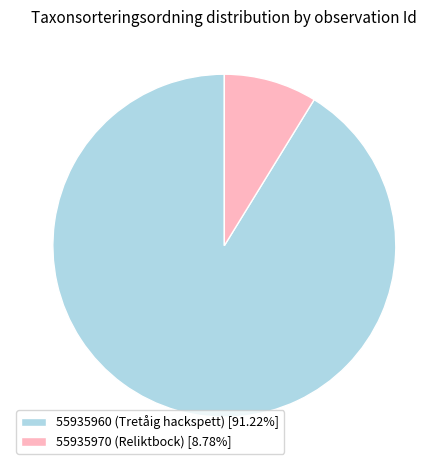

Which category has the biggest portion of the pie?

55935960 (Tretåig hackspett)